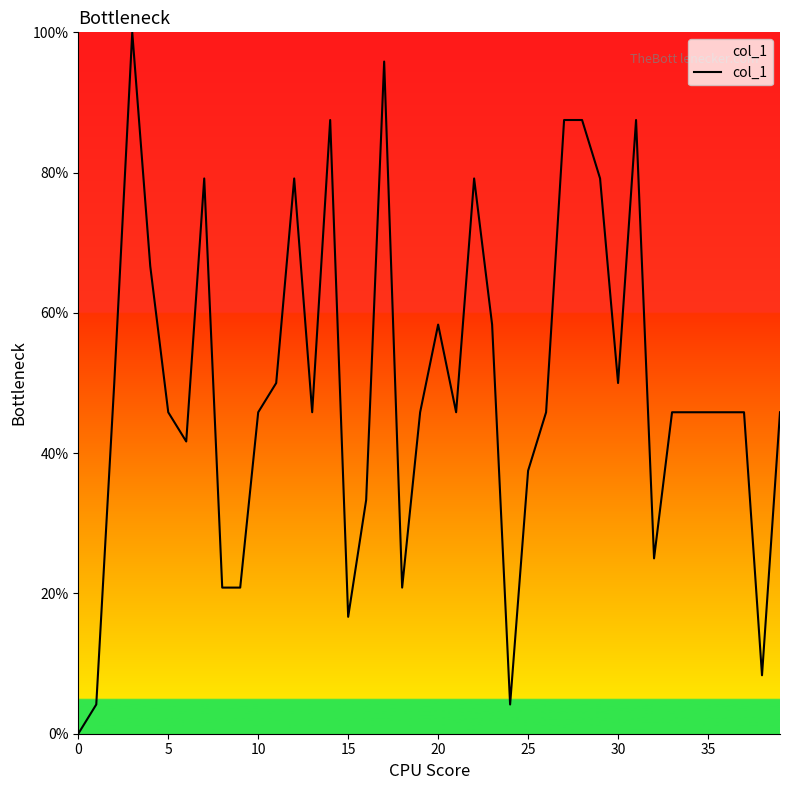

What is the maximum value shown in the chart?

100.0